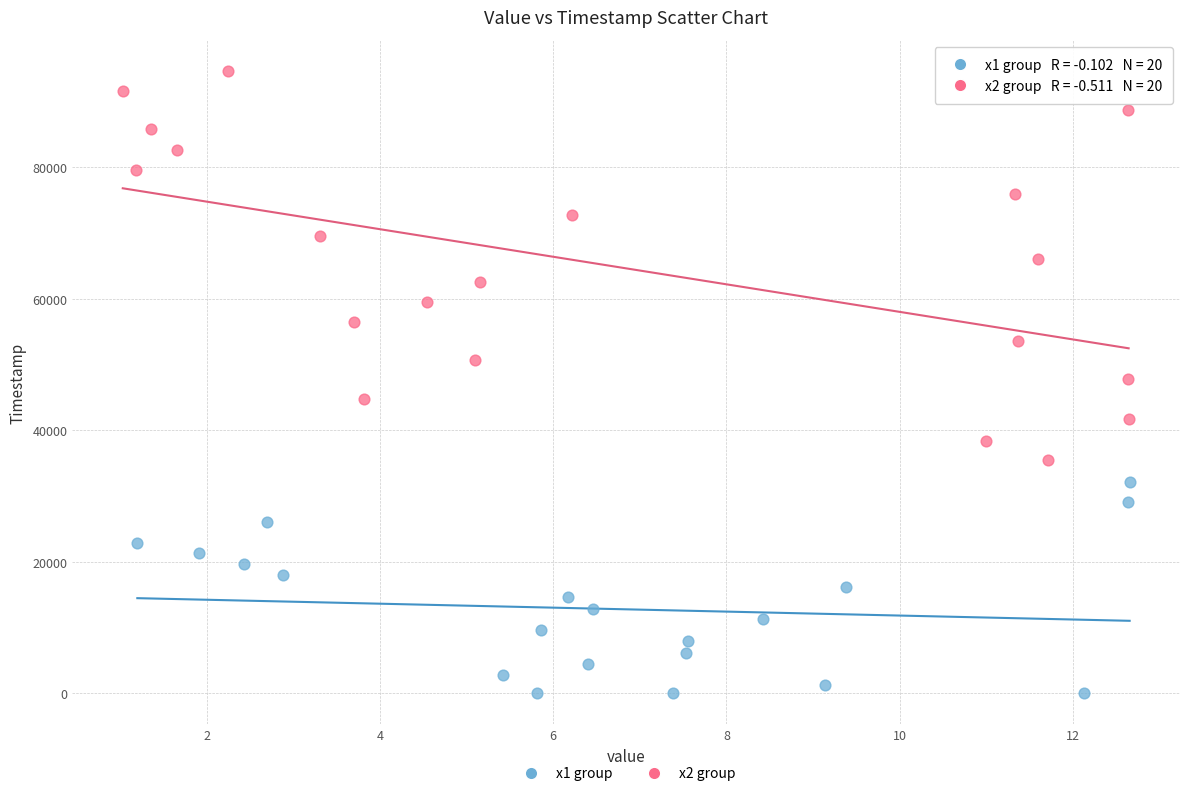

Which series reaches the maximum Y coordinate?

x2 group